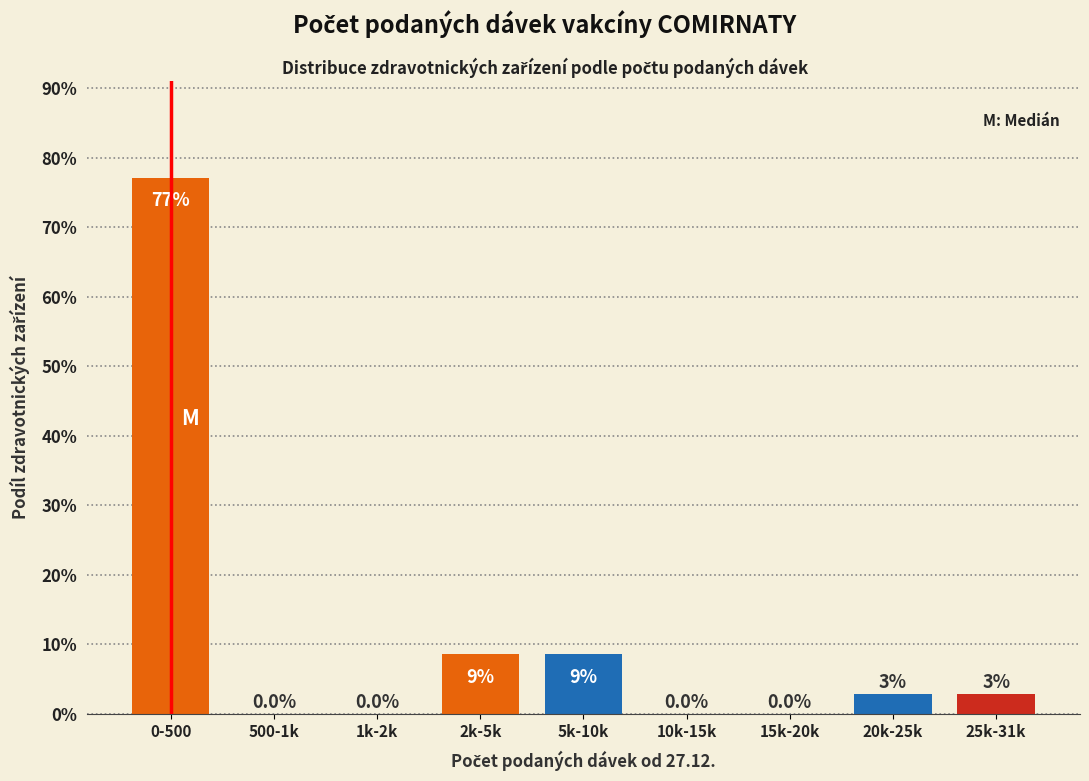

Which category has the highest value across all series?

0-500